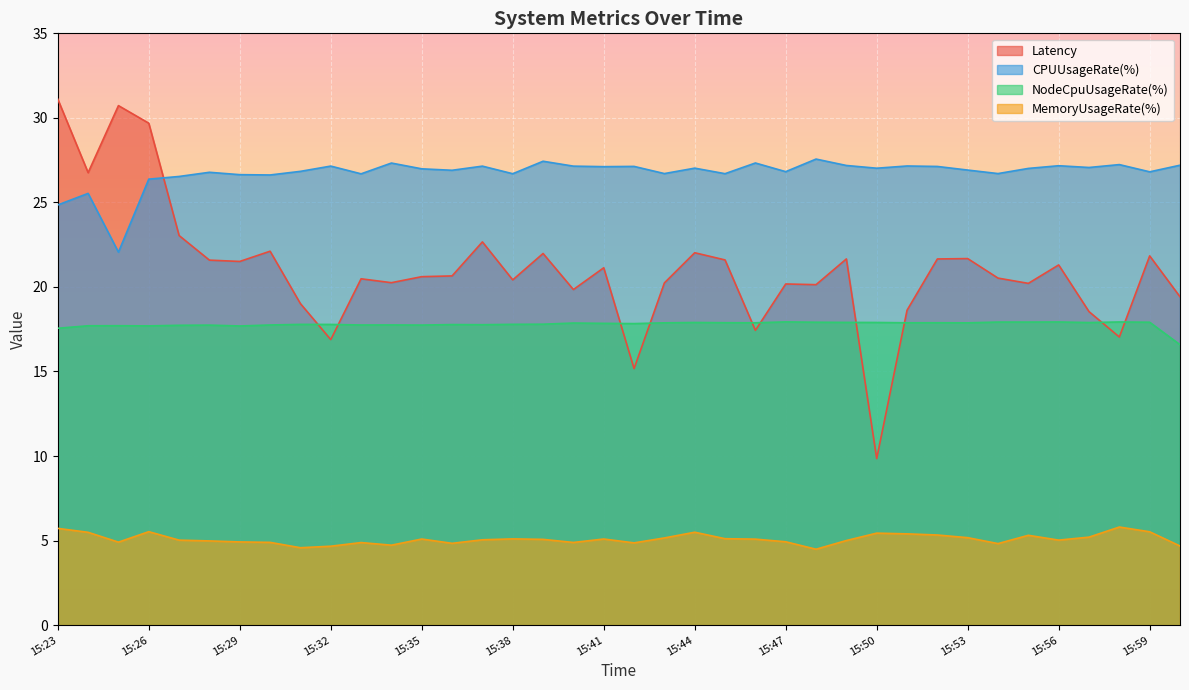

The value of NodeCpuUsageRate(%) at 15:36 is 27.4. True or false?

False